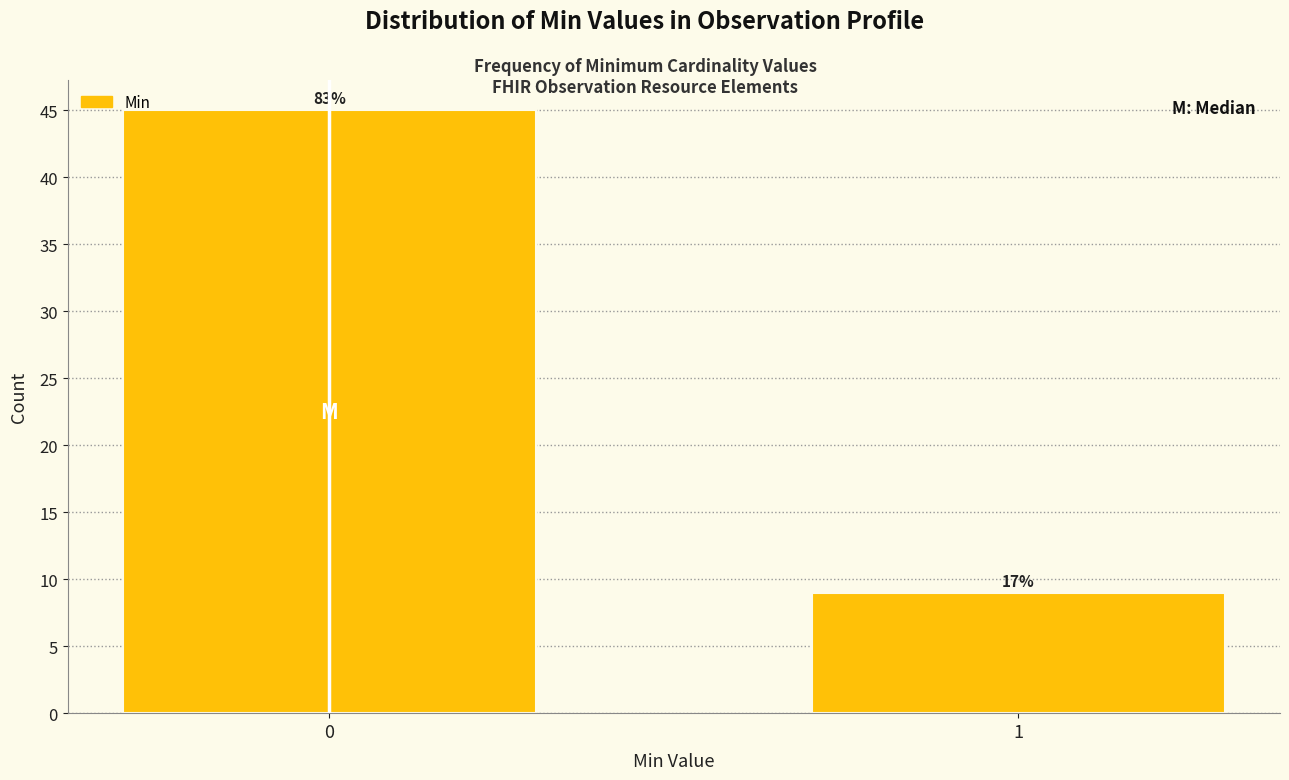

Are the bars horizontal?

No